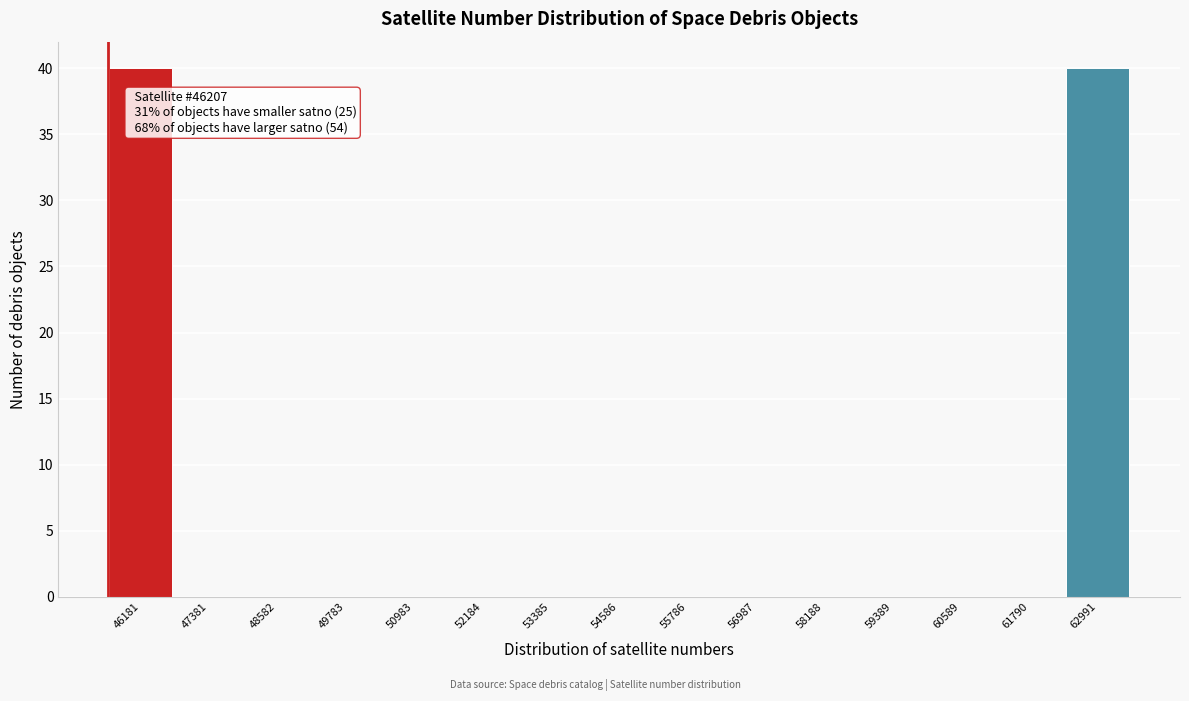

Reading right to left, extract all data points from this chart.

62991=40	61790=0	60589=0	59389=0	58188=0	56987=0	55786=0	54586=0	53385=0	52184=0	50983=0	49783=0	48582=0	47381=0	46181=40